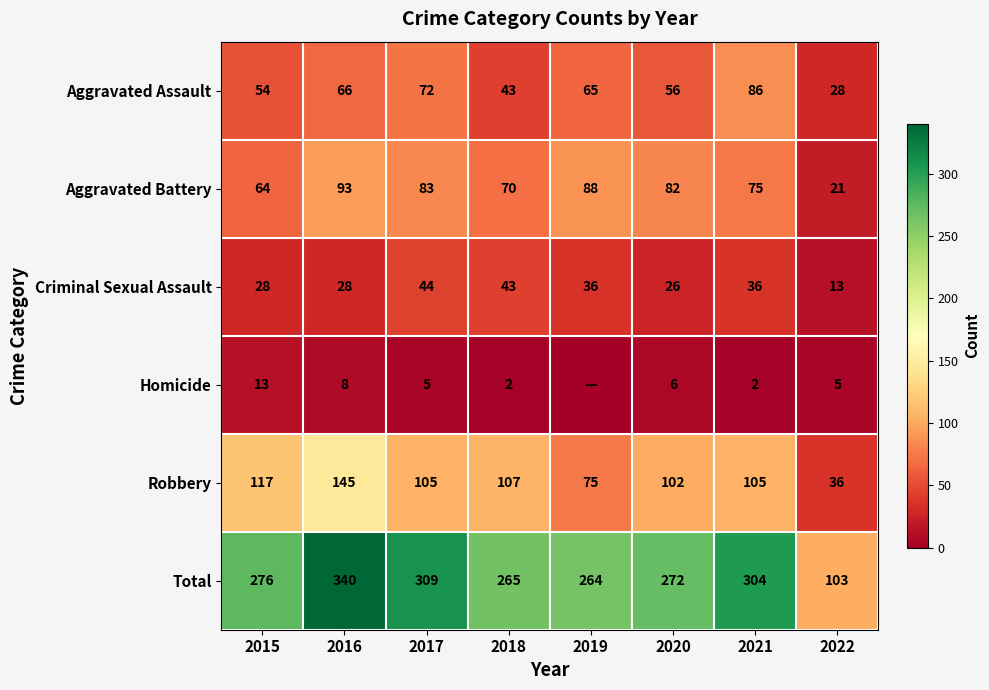

Between 2016 and 2022, which series saw the biggest shift?

Total